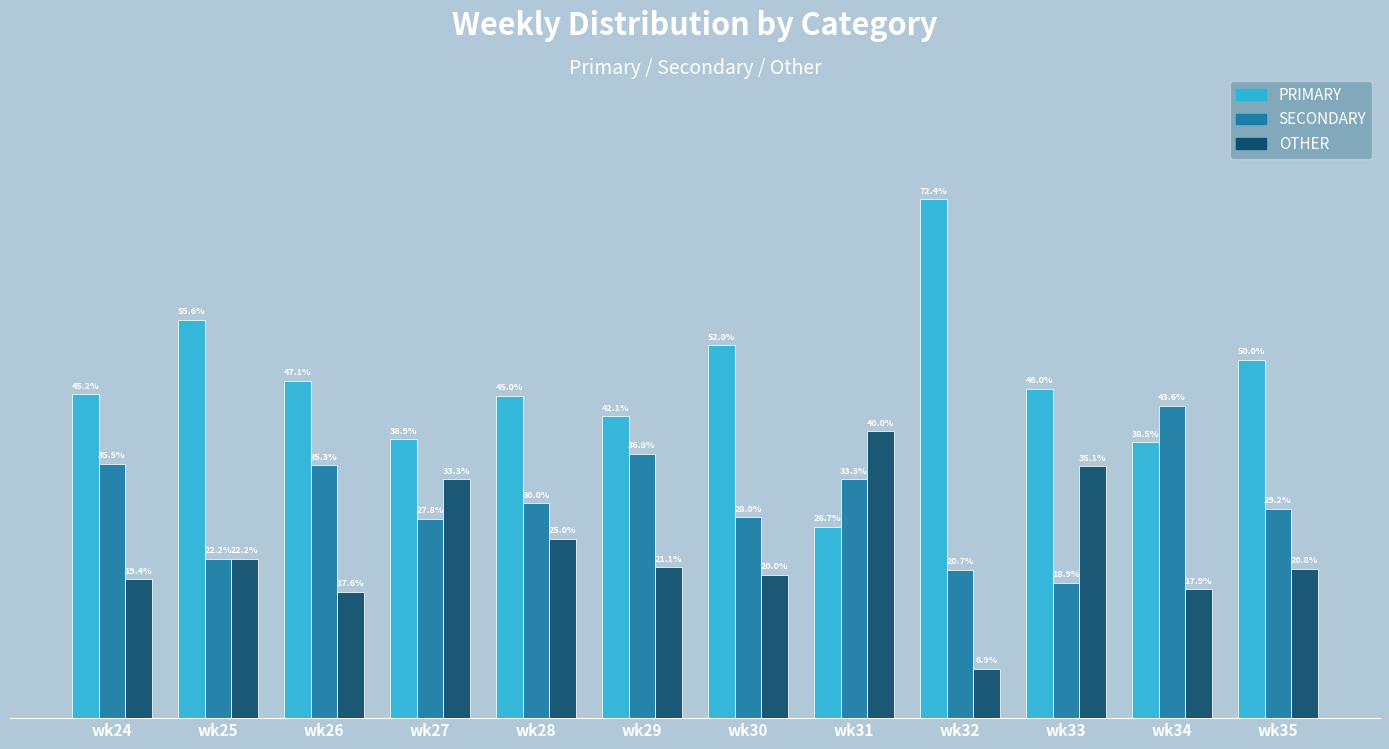

List the series in order of their peak value, lowest first.

OTHER, SECONDARY, PRIMARY